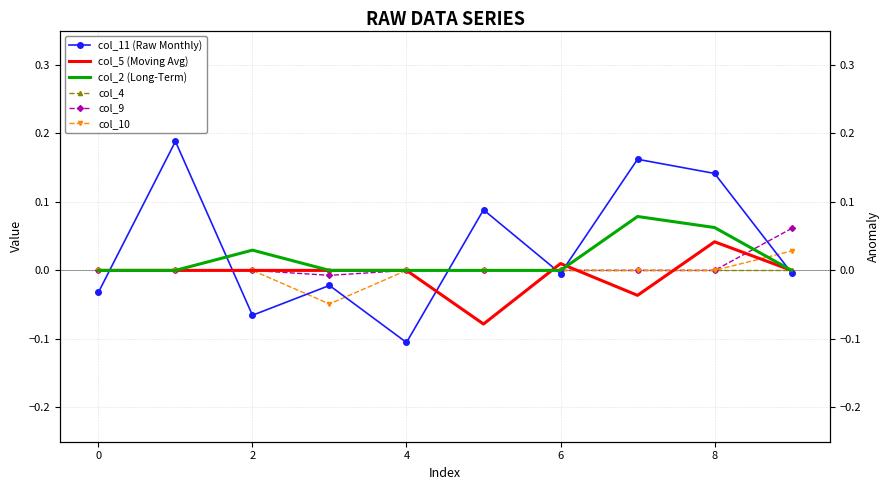

Which series has the largest total across all categories?

col_11 (Raw Monthly)